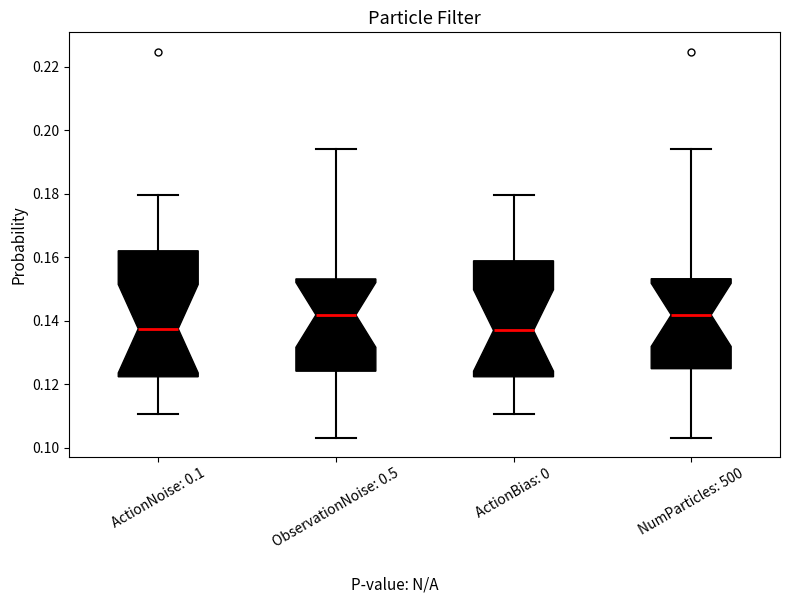

Reading left to right, transcribe this box plot: for each box, give where its median line is, the range the box spans, and where its two whiskers end, as read against the y-axis. The values are not printed on the chart, so give them approximately, as read against the axis.

ActionNoise: 0.1: median 0.138, box 0.122 to 0.162, whiskers 0.110 to 0.180
ObservationNoise: 0.5: median 0.142, box 0.124 to 0.154, whiskers 0.104 to 0.194
ActionBias: 0: median 0.136, box 0.122 to 0.158, whiskers 0.110 to 0.180
NumParticles: 500: median 0.142, box 0.124 to 0.154, whiskers 0.104 to 0.194